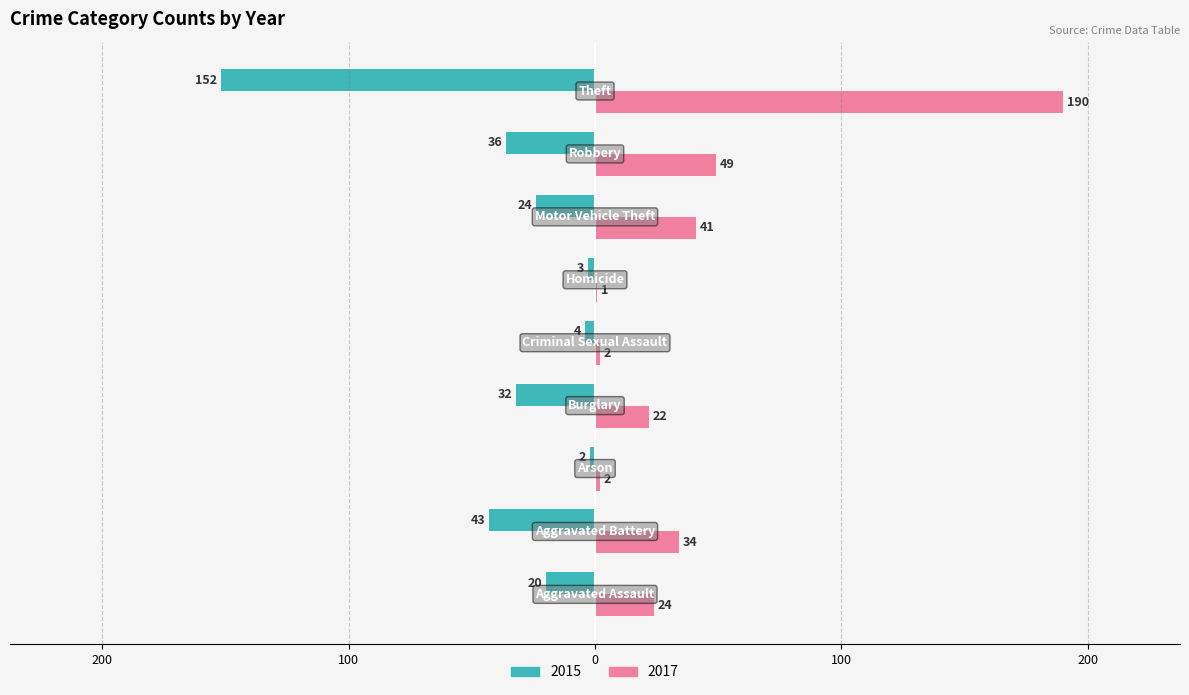

What are all the series names shown in the legend?

2015, 2017